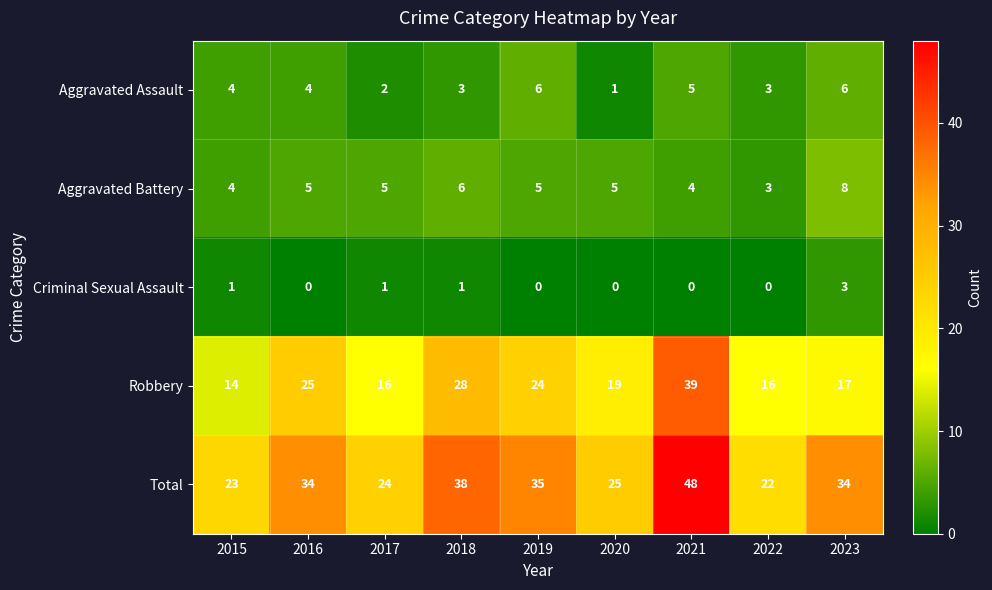

At which category is the sum across all series the highest?

2021